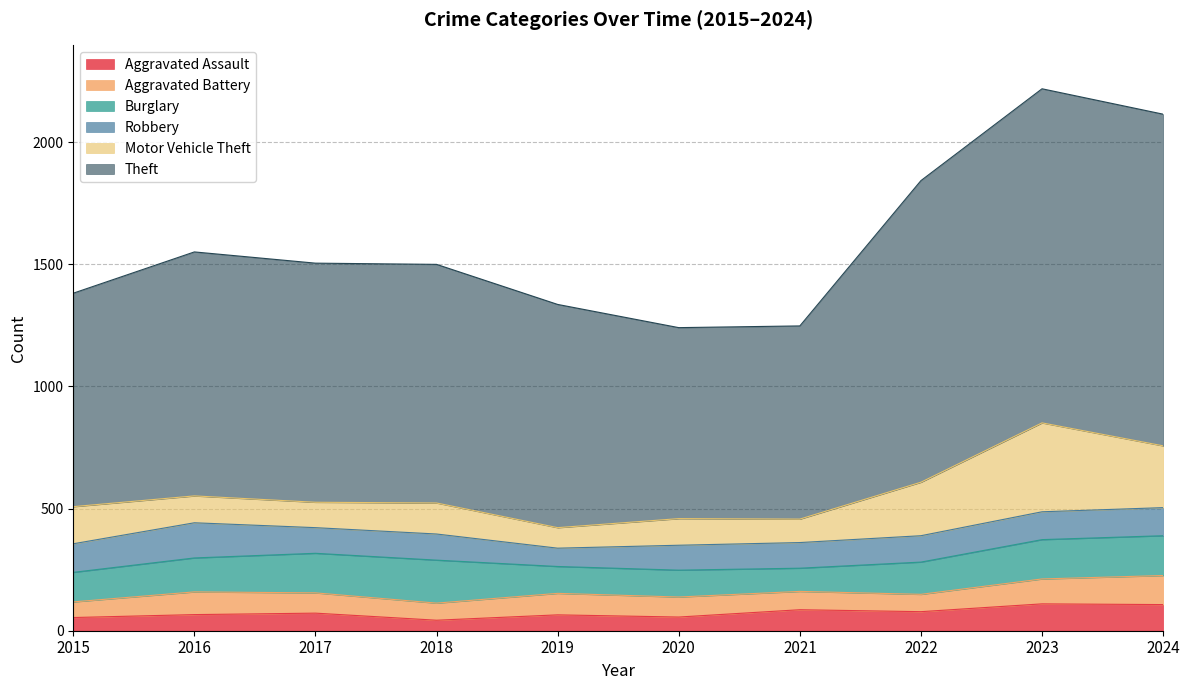

Rank the categories by Aggravated Battery value from lowest to highest.

2015, 2018, 2022, 2021, 2020, 2017, 2019, 2016, 2023, 2024